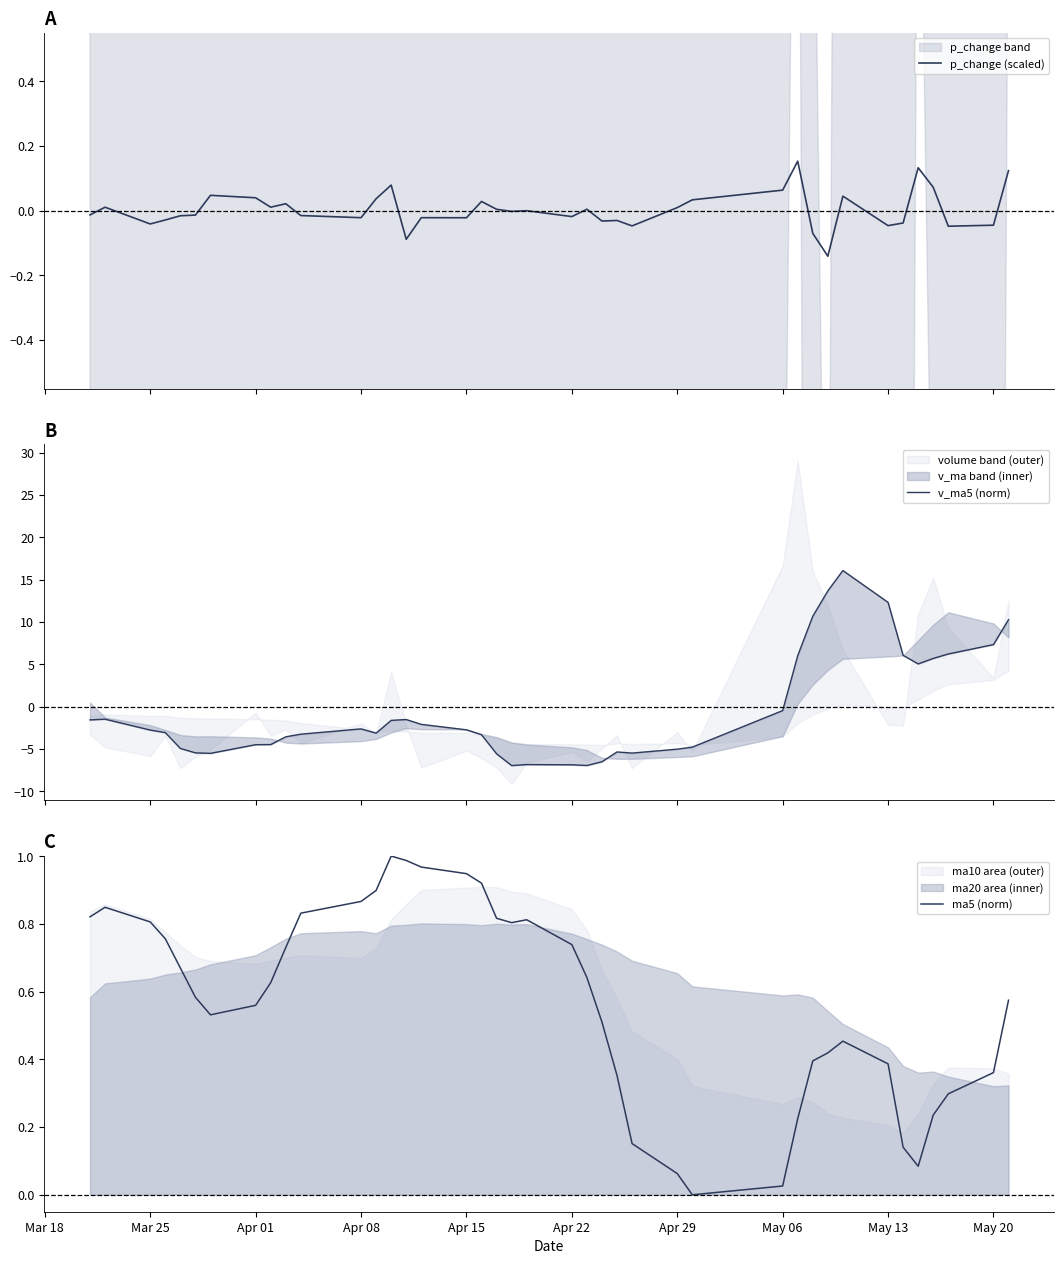

At how many categories does at least one series exceed 1?

11